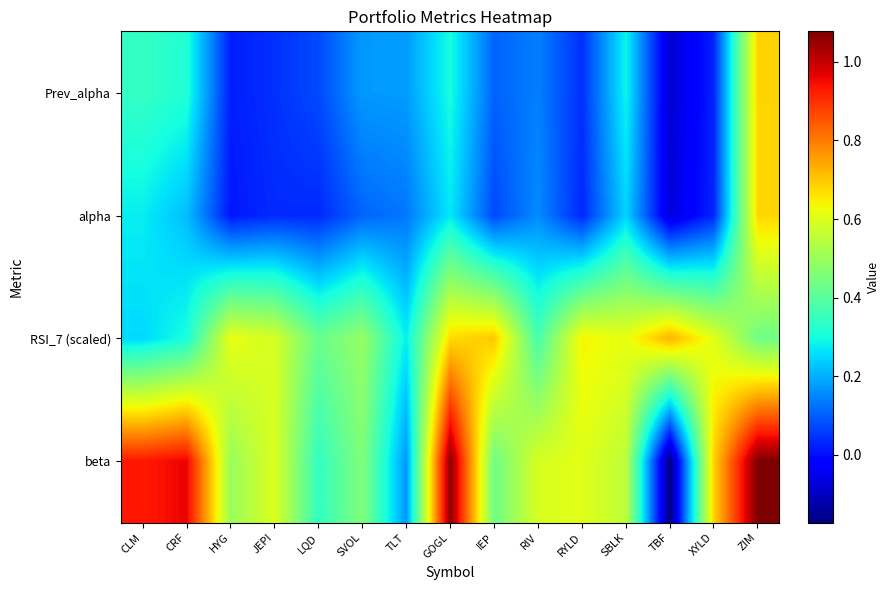

Reading right to left, what are all the values shown in this chart?

Prev_alpha: ZIM=0.7	XYLD=0.0	TBF=-0.1	SBLK=0.3	RYLD=0.0	RIV=0.1	IEP=0.1	GOGL=0.3	TLT=0.2	SVOL=0.2	LQD=0.1	JEPI=0.0	HYG=0.0	CRF=0.3	CLM=0.3
alpha: ZIM=0.7	XYLD=0.0	TBF=-0.1	SBLK=0.2	RYLD=0.0	RIV=0.2	IEP=0.1	GOGL=0.3	TLT=0.1	SVOL=0.1	LQD=0.0	JEPI=0.0	HYG=0.0	CRF=0.2	CLM=0.3
RSI_7 (scaled): ZIM=0.4	XYLD=0.6	TBF=0.7	SBLK=0.6	RYLD=0.6	RIV=0.4	IEP=0.7	GOGL=0.7	TLT=0.3	SVOL=0.5	LQD=0.4	JEPI=0.6	HYG=0.6	CRF=0.3	CLM=0.3
beta: ZIM=1.1	XYLD=0.7	TBF=-0.2	SBLK=0.6	RYLD=0.6	RIV=0.6	IEP=0.4	GOGL=1.1	TLT=0.2	SVOL=0.5	LQD=0.3	JEPI=0.6	HYG=0.5	CRF=1.0	CLM=0.9